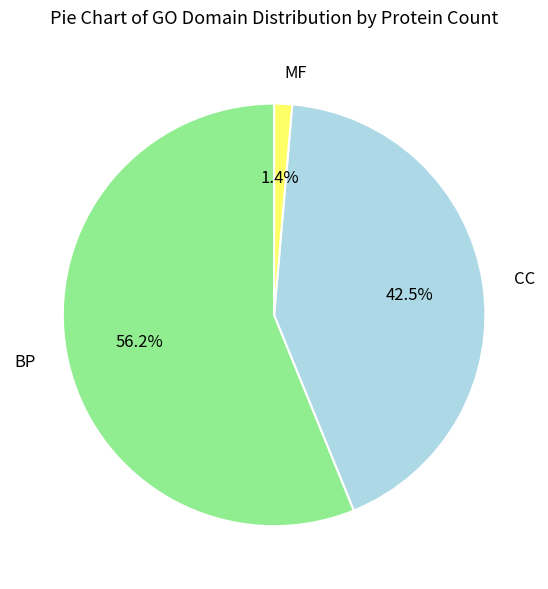

What is the smallest slice in the pie chart?

MF